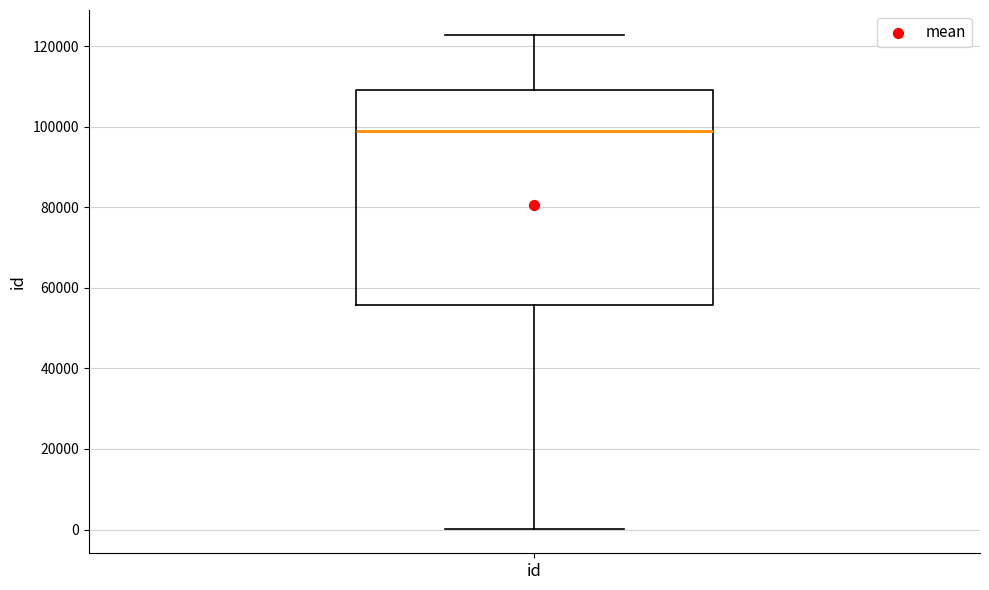

Where does the median line of the box for id sit on the y-axis? The values are not printed on the chart, so give them approximately, as read against the axis.

98000